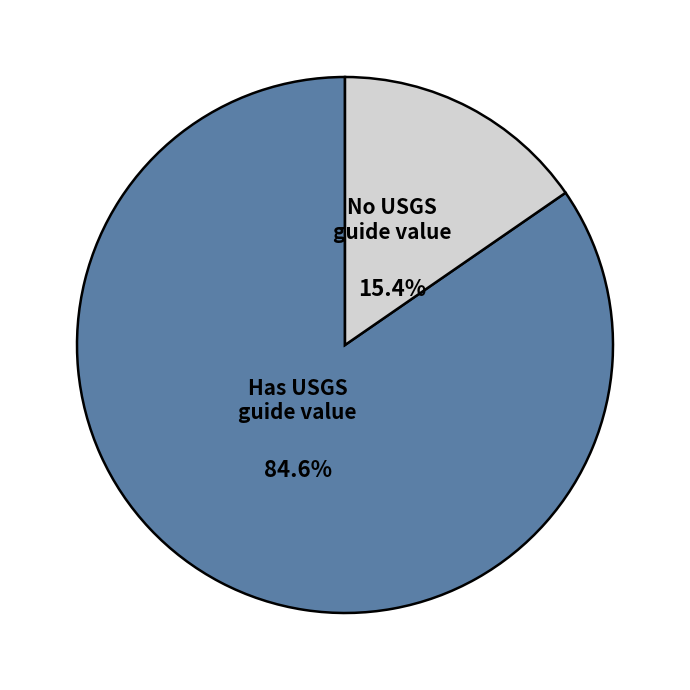

Between Has USGS guide value and No USGS guide value, which is larger?

Has USGS guide value